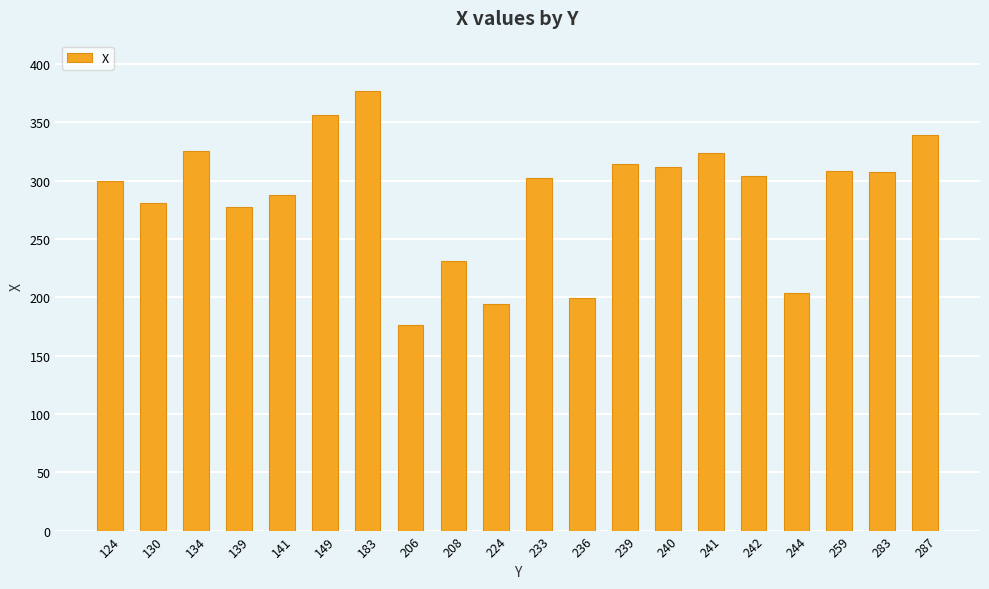

How many values are below 304?

10